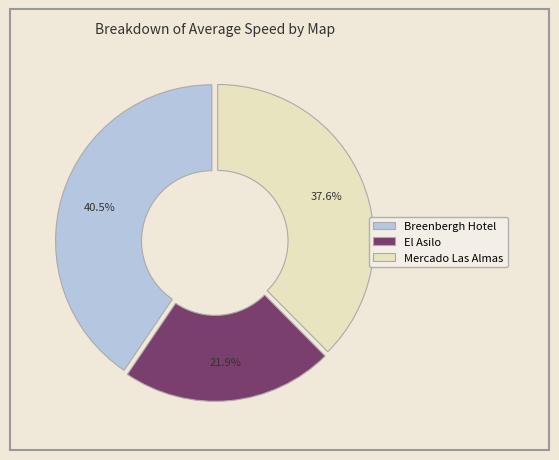

Does any single category account for the majority?

No